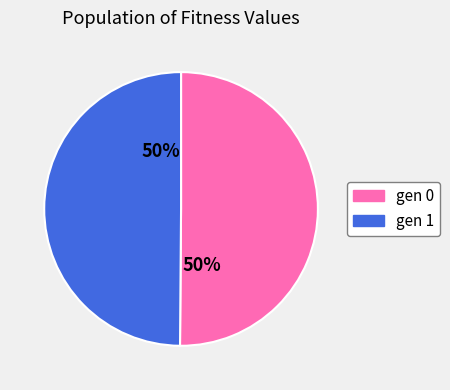

True or false: gen 0 accounts for 50% of the total.

True